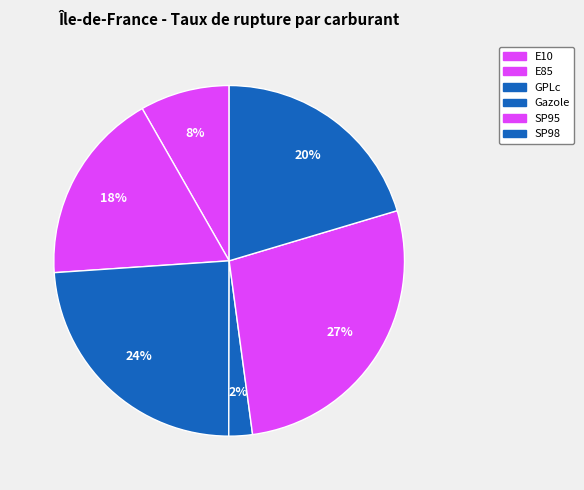

How many slices are in this pie chart?

6